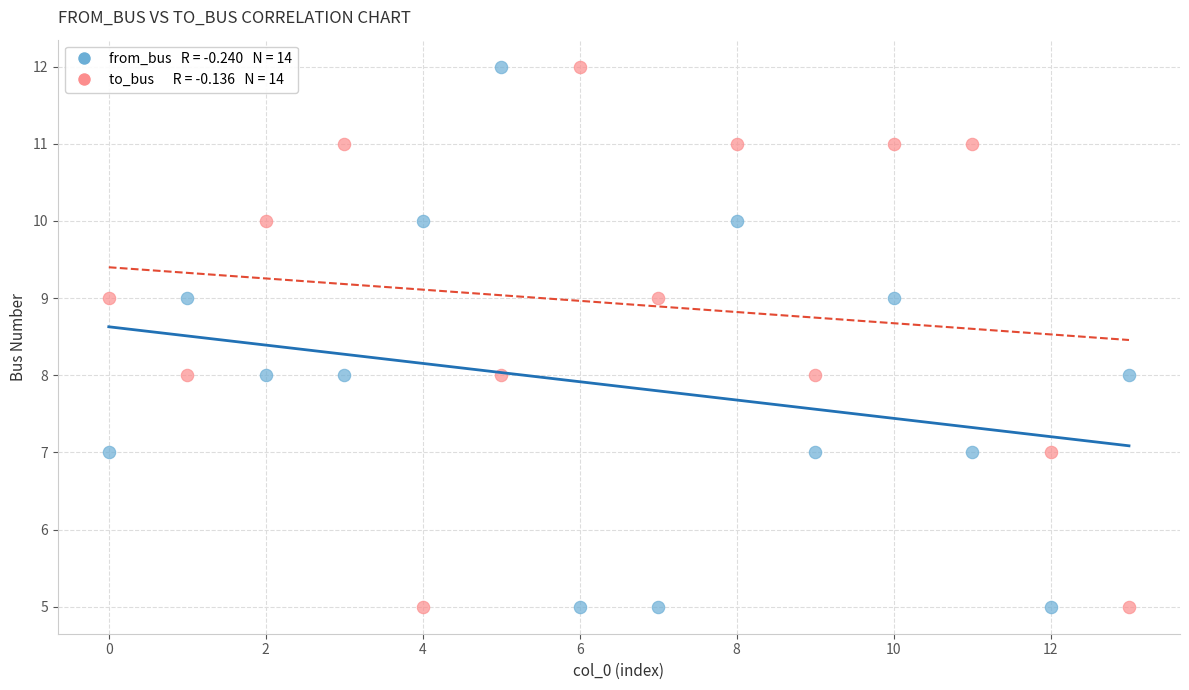

Across all data points, what is the range of Y values (max minus min)?

7